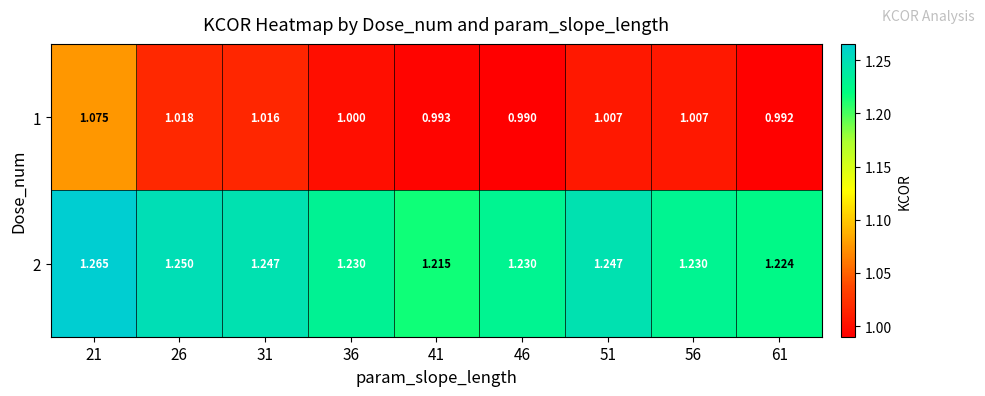

Reading left to right, extract all data points from this chart.

1: 21=1.1	26=1.0	31=1.0	36=1.0	41=1.0	46=1.0	51=1.0	56=1.0	61=1.0
2: 21=1.3	26=1.2	31=1.2	36=1.2	41=1.2	46=1.2	51=1.2	56=1.2	61=1.2